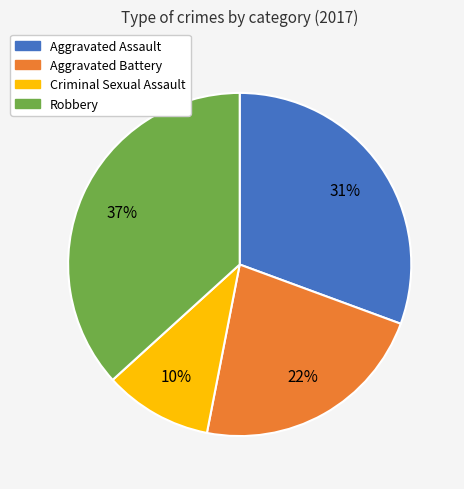

Rank the categories by value from lowest to highest.

Criminal Sexual Assault, Aggravated Battery, Aggravated Assault, Robbery